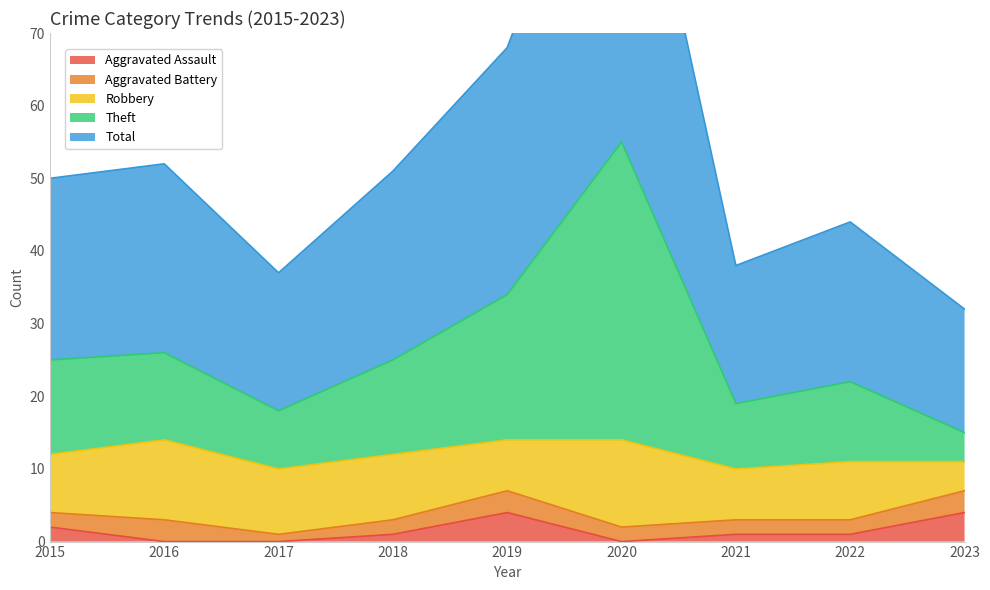

What is the difference between the Aggravated Assault values at 2017 and 2018?

1